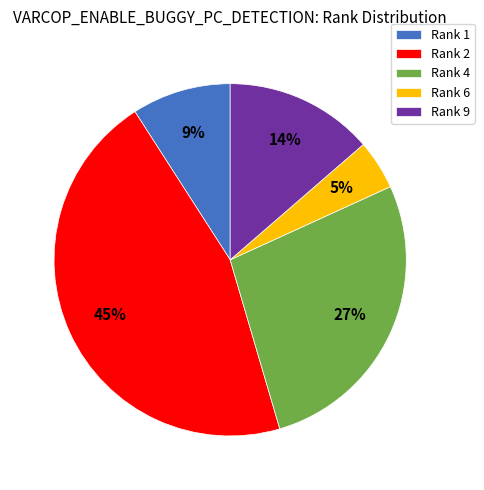

Which category has the smallest portion of the pie?

Rank 6